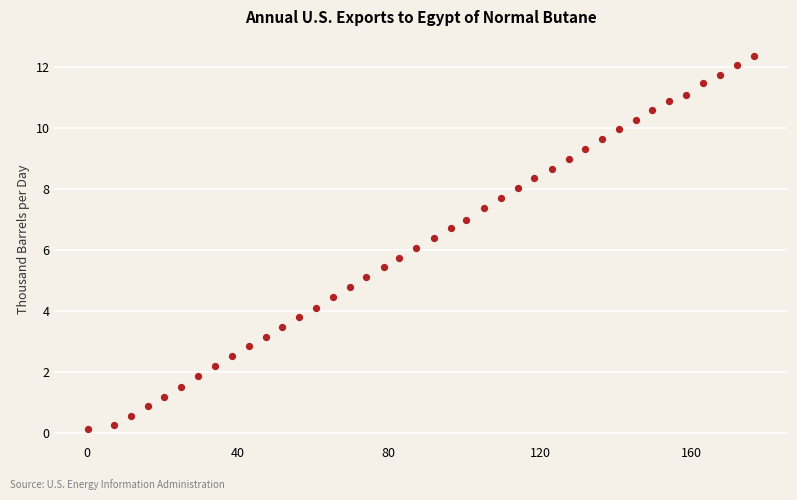

What is the range of X values (max minus min)?

176.3